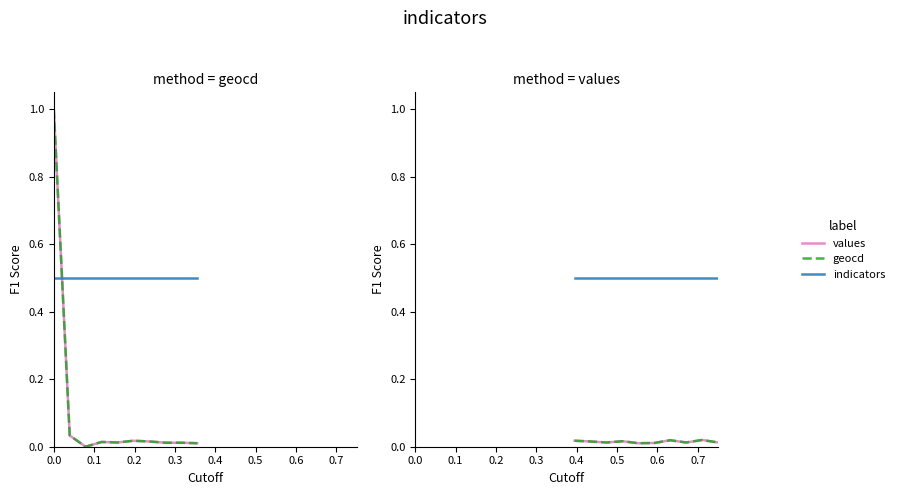

Does the chart have visible grid lines?

No